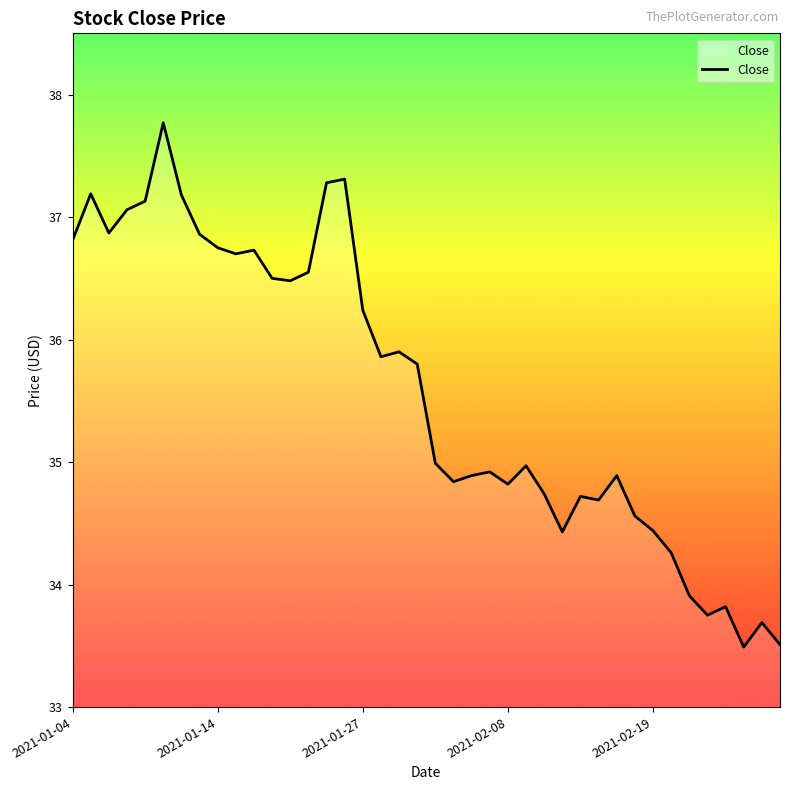

What is the smallest value displayed?

33.5